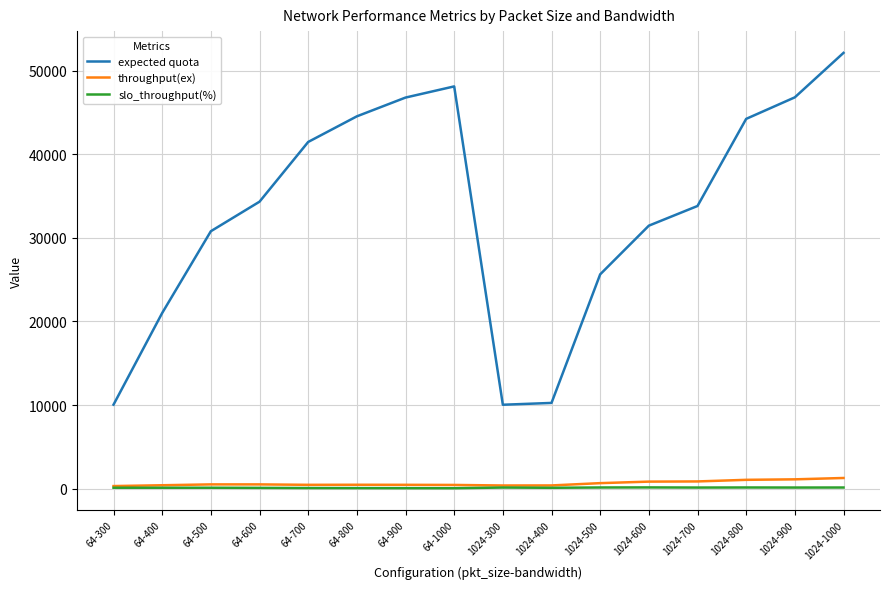

Which series has the widest spread of values?

expected quota